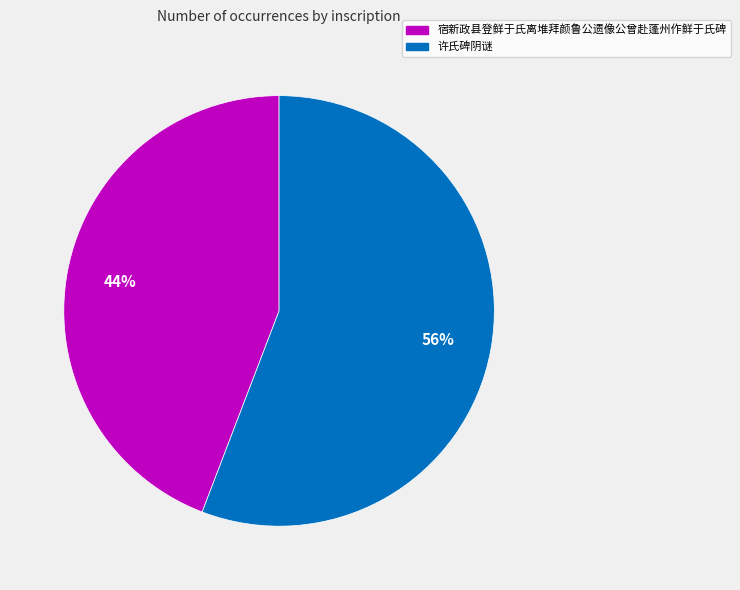

Which category has the smallest portion of the pie?

宿新政县登鲜于氏离堆拜颜鲁公遗像公曾赴蓬州作鲜于氏碑